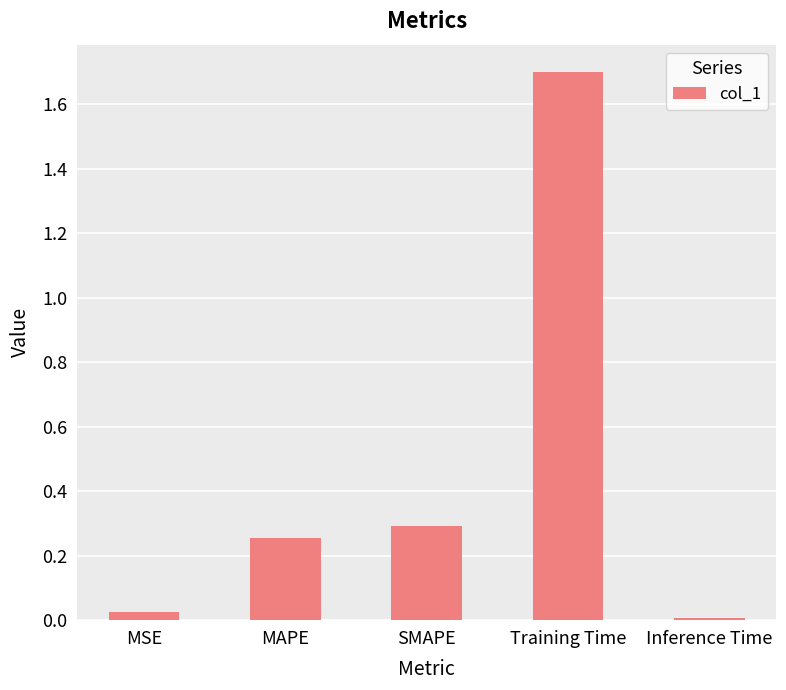

True or false: the data shows 0.5 at SMAPE.

False